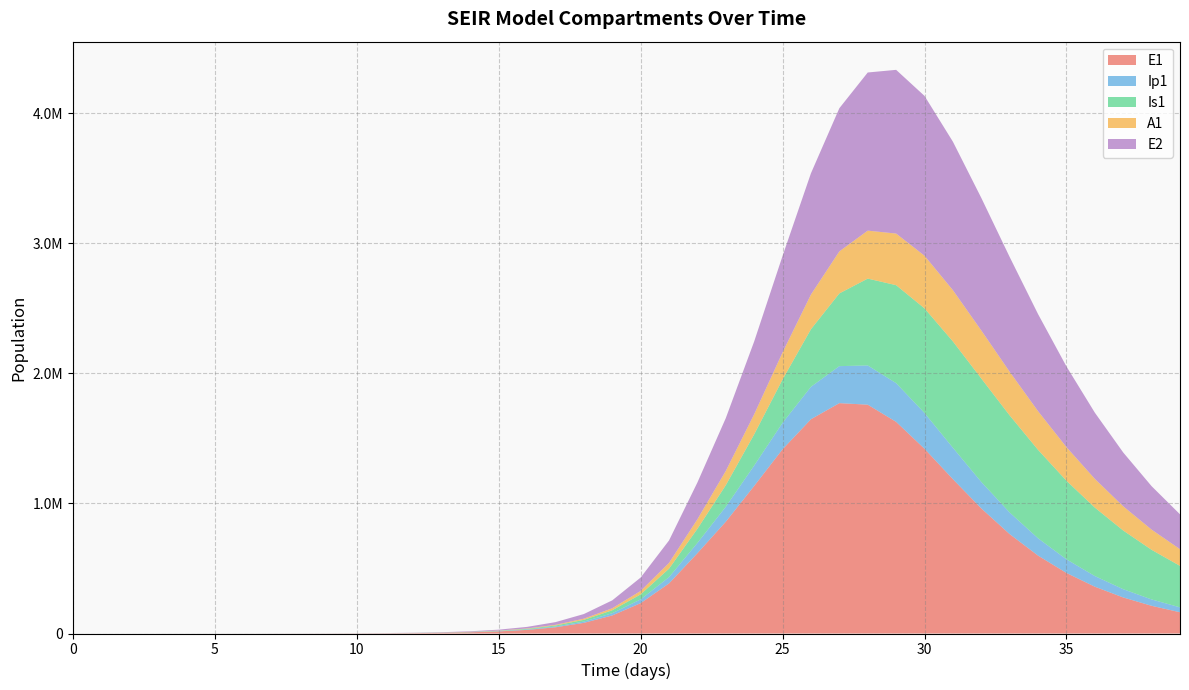

Reading left to right, transcribe all the data shown in this chart.

E1: 0.0	6.4	13.2	23.4	40.6	70.1	120.8	208.4	359.3	619.5	1068.2	1841.6	3174.6	5471.0	9424.7	16223.7	27892.4	47849.9	81783.6	138900.5	233393.7	385209.6	617416.3	859632.3	1134725.9	1416476.3	1647542.0	1771089.8	1759275.8	1627319.7	1420209.2	1186699.6	961896.8	764026.2	598908.6	465501.7	359826.8	277142.0	212947.2	163357.7
Ip1: 0.0	0.5	1.4	2.7	4.9	8.5	14.7	25.4	43.8	75.6	130.3	224.7	387.4	667.8	1150.7	1981.7	3409.7	5857.3	10034.7	17111.3	28948.5	48328.1	78935.5	115141.4	156661.2	203500.0	249131.4	284487.0	301622.4	297536.1	275242.1	241489.9	203388.7	166231.9	133005.4	104869.2	81863.6	63475.5	48994.8	37701.8
Is1: 5.0	4.1	4.1	5.1	7.5	11.9	19.8	33.6	57.5	98.8	170.1	293.1	505.2	870.7	1500.7	2585.8	4453.1	7661.7	13161.3	22546.3	38443.9	65037.9	108606.4	165559.8	239964.6	333405.9	442829.7	559017.7	667584.5	753090.4	804265.1	817240.1	795330.6	746402.0	679804.1	604164.3	526311.6	451046.1	381364.4	318854.1
A1: 0.0	0.3	1.0	2.1	4.1	7.4	13.1	22.8	39.5	68.3	117.8	203.2	350.5	604.2	1041.3	1793.8	3087.9	5308.8	9107.3	15566.2	26439.5	44439.2	73414.8	109582.8	154236.4	207931.7	266669.4	323154.1	368789.8	396832.8	404699.0	394068.9	369295.0	335503.9	297304.4	258232.1	220691.7	186129.9	155274.8	128357.7
E2: 0.0	2.8	5.7	10.1	17.6	30.3	52.2	90.1	155.3	267.9	461.9	796.3	1372.9	2366.4	4077.9	7023.7	12087.2	20770.6	35603.1	60766.9	102966.0	172357.7	282784.9	406143.0	560114.8	742235.6	932509.9	1100752.6	1215870.1	1258645.1	1228747.4	1141579.9	1019246.3	882436.5	746408.1	620466.0	509156.7	413832.2	333969.4	268096.2